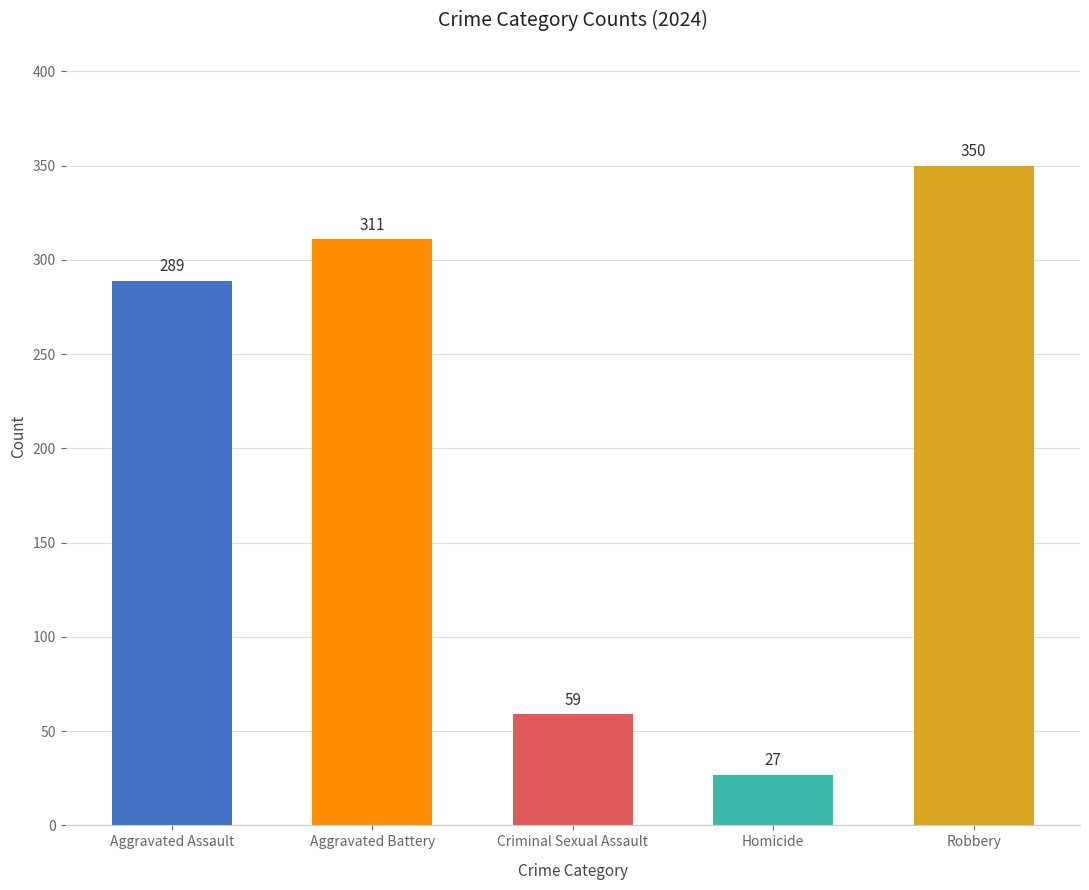

What is the difference between the values at Homicide and Aggravated Battery?

284